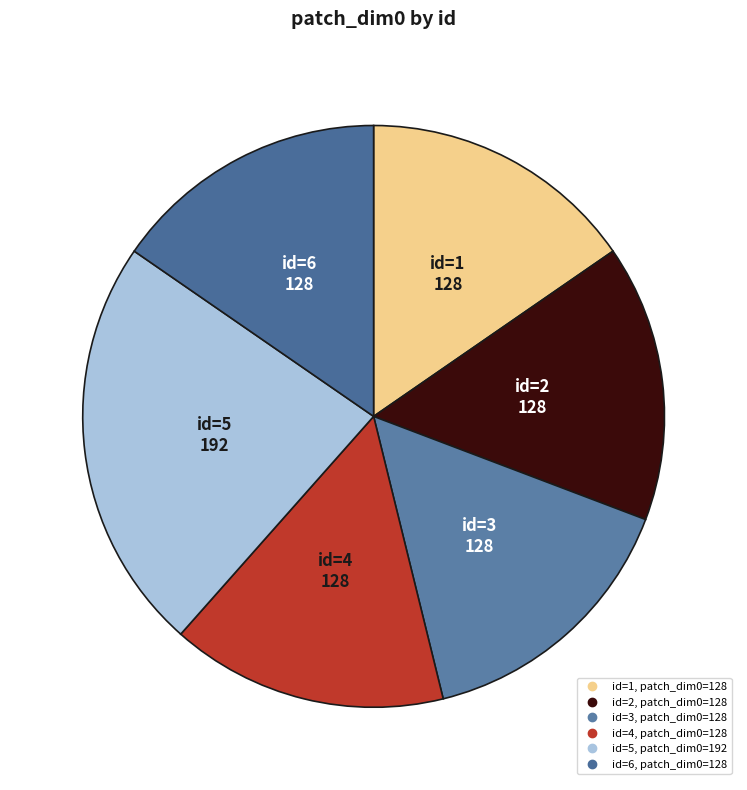

Rank the categories by value from lowest to highest.

1, 2, 3, 4, 6, 5